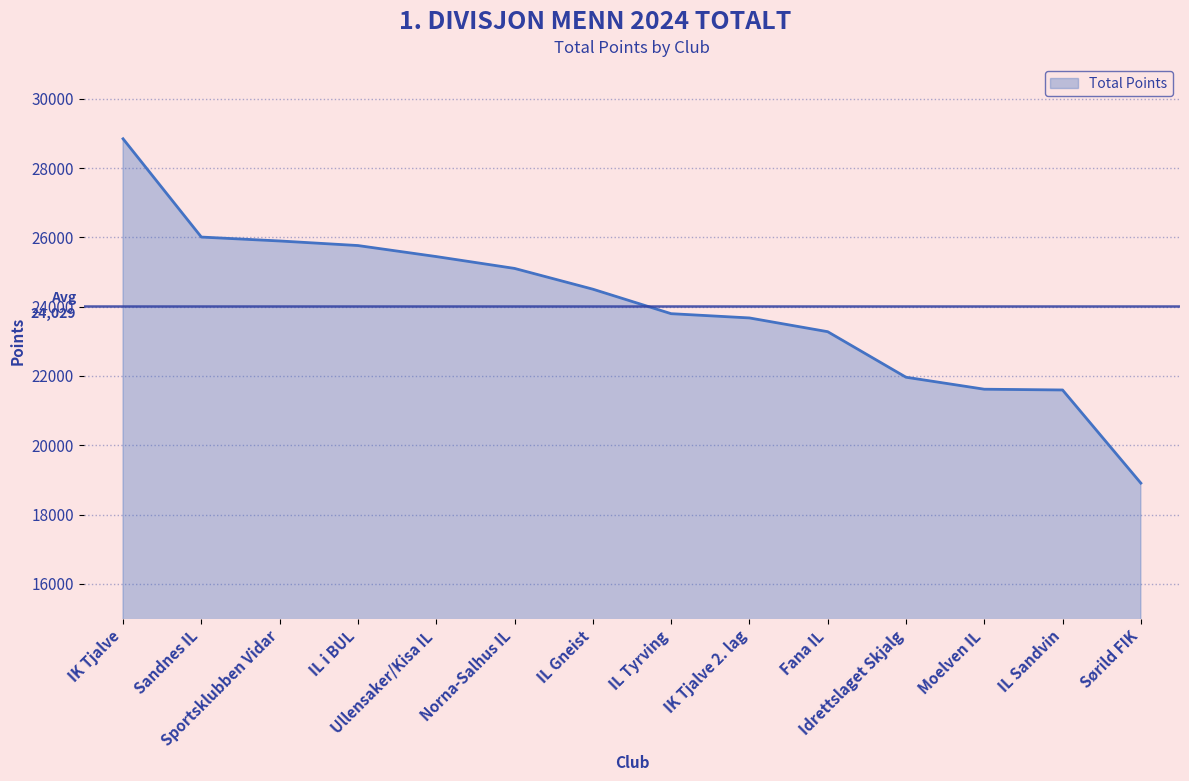

What is the greatest value displayed?

28845